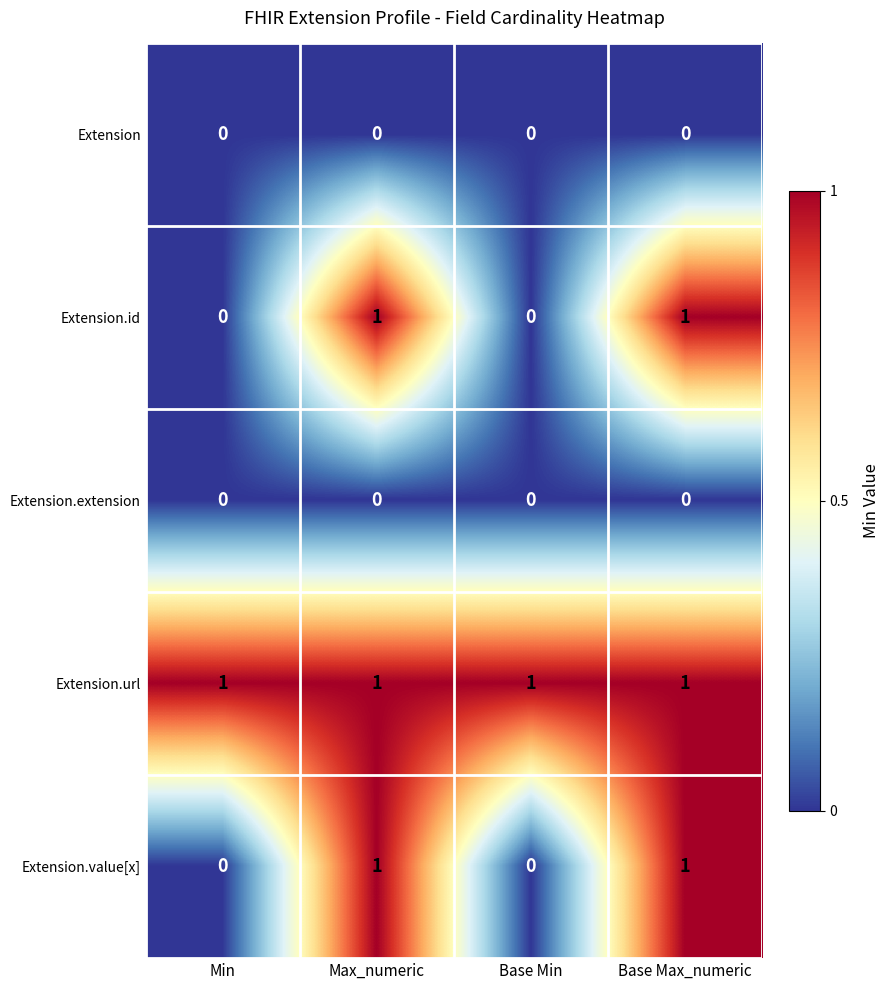

Which series has the largest total across all categories?

Extension.url